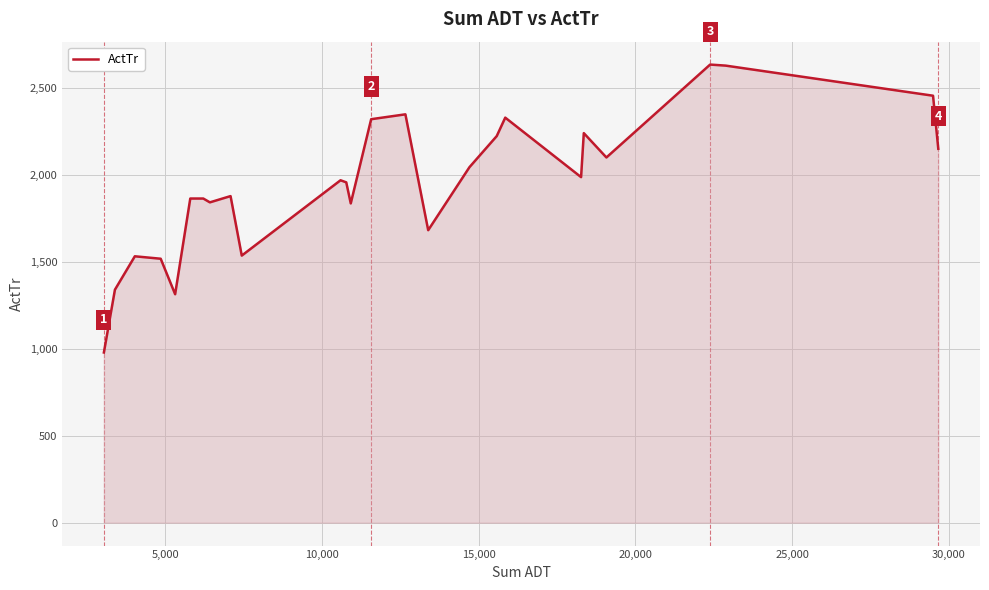

What is the difference between the maximum and minimum values?

1655